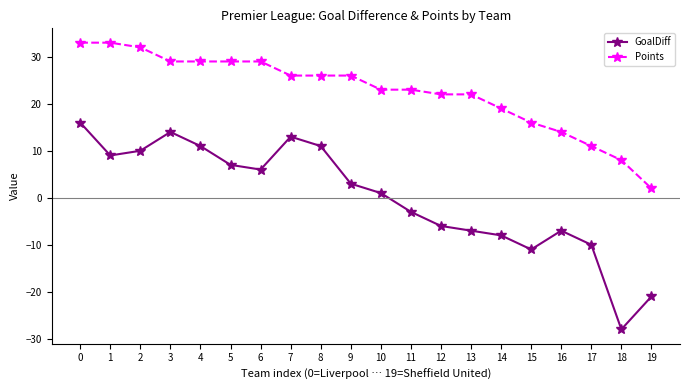

True or false: GoalDiff has more than 0 points higher than both neighbors.

True